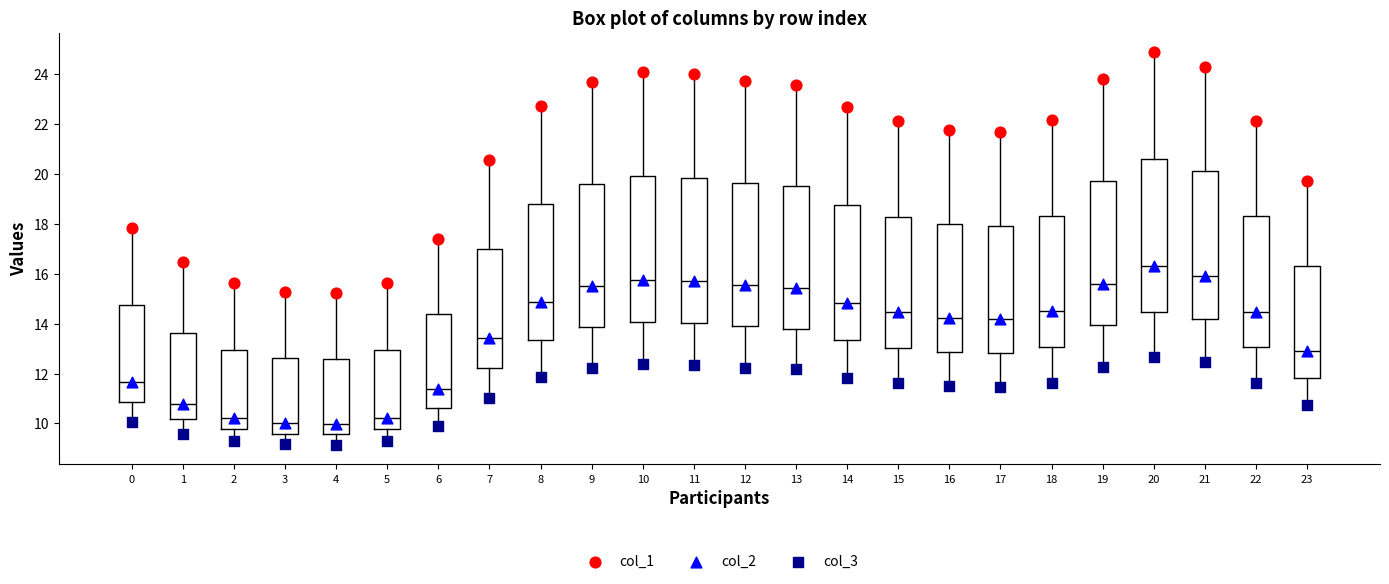

Where does the lower whisker of the box at x = 3 end on the y-axis? The values are not printed on the chart, so give them approximately, as read against the axis.

9.2